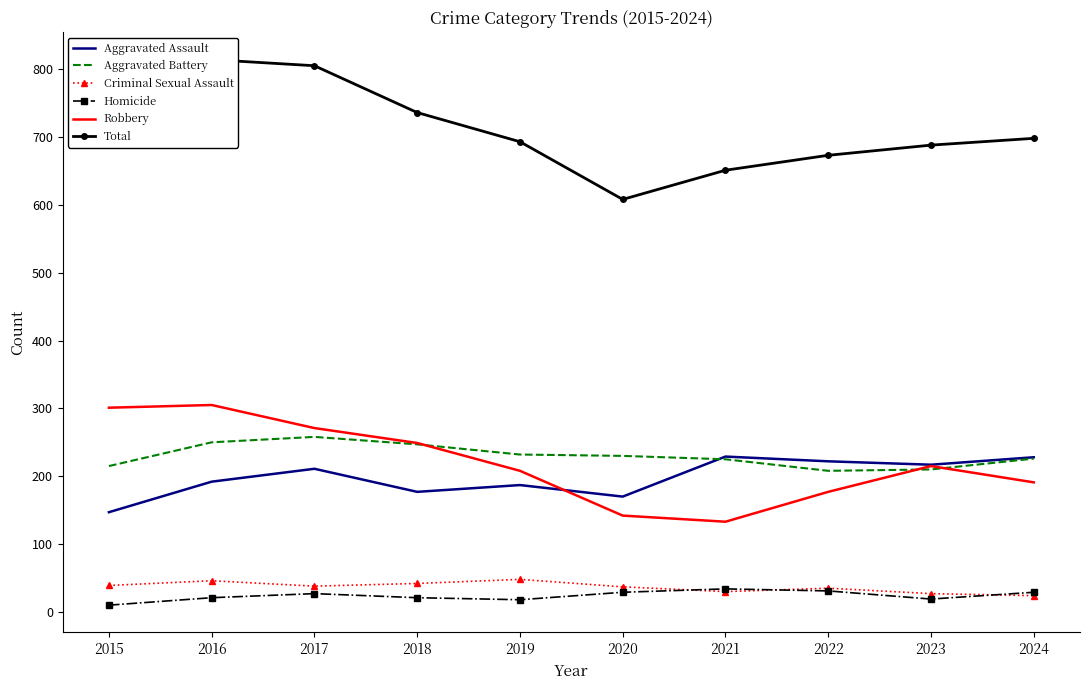

What is the difference between the highest and lowest values at 2018?

715